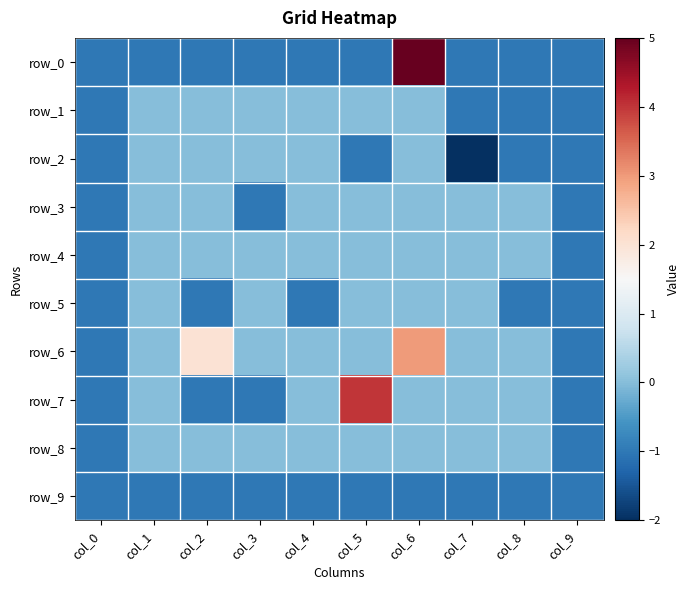

Reading left to right, transcribe all the data shown in this chart.

row_0: col_0=-1	col_1=-1	col_2=-1	col_3=-1	col_4=-1	col_5=-1	col_6=5	col_7=-1	col_8=-1	col_9=-1
row_1: col_0=-1	col_1=0	col_2=0	col_3=0	col_4=0	col_5=0	col_6=0	col_7=-1	col_8=-1	col_9=-1
row_2: col_0=-1	col_1=0	col_2=0	col_3=0	col_4=0	col_5=-1	col_6=0	col_7=-2	col_8=-1	col_9=-1
row_3: col_0=-1	col_1=0	col_2=0	col_3=-1	col_4=0	col_5=0	col_6=0	col_7=0	col_8=0	col_9=-1
row_4: col_0=-1	col_1=0	col_2=0	col_3=0	col_4=0	col_5=0	col_6=0	col_7=0	col_8=0	col_9=-1
row_5: col_0=-1	col_1=0	col_2=-1	col_3=0	col_4=-1	col_5=0	col_6=0	col_7=0	col_8=-1	col_9=-1
row_6: col_0=-1	col_1=0	col_2=2	col_3=0	col_4=0	col_5=0	col_6=3	col_7=0	col_8=0	col_9=-1
row_7: col_0=-1	col_1=0	col_2=-1	col_3=-1	col_4=0	col_5=4	col_6=0	col_7=0	col_8=0	col_9=-1
row_8: col_0=-1	col_1=0	col_2=0	col_3=0	col_4=0	col_5=0	col_6=0	col_7=0	col_8=0	col_9=-1
row_9: col_0=-1	col_1=-1	col_2=-1	col_3=-1	col_4=-1	col_5=-1	col_6=-1	col_7=-1	col_8=-1	col_9=-1